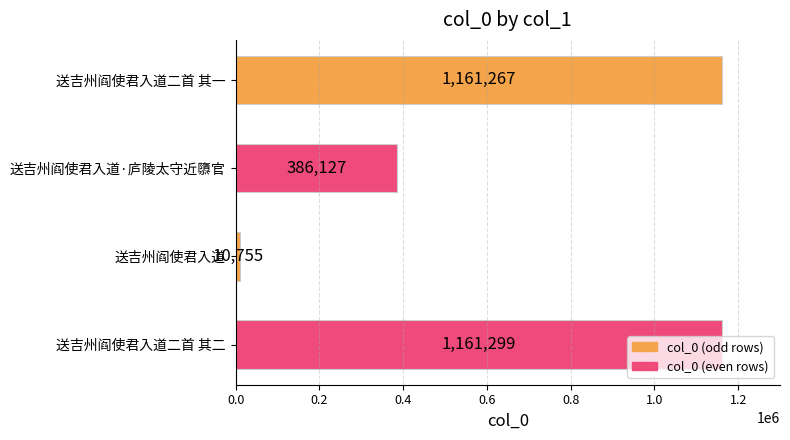

Rank the categories by value from lowest to highest.

送吉州阎使君入道, 送吉州阎使君入道·庐陵太守近隳官, 送吉州阎使君入道二首 其一, 送吉州阎使君入道二首 其二